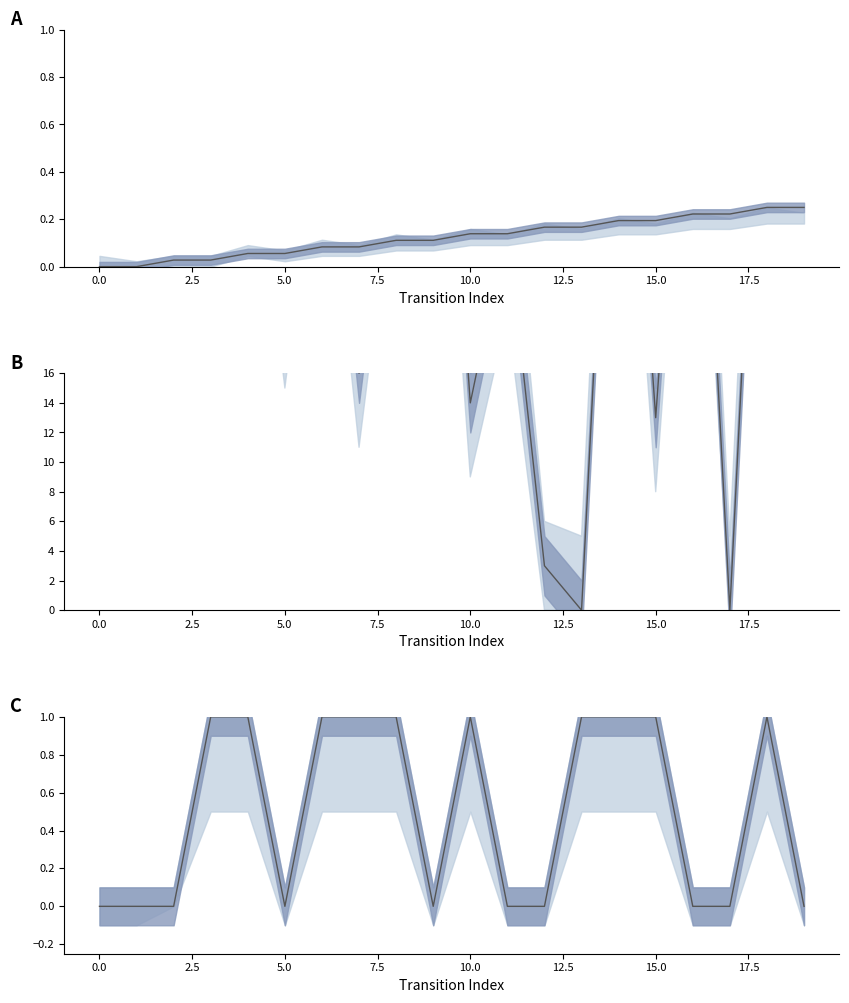

How many series are shown in this chart?

3